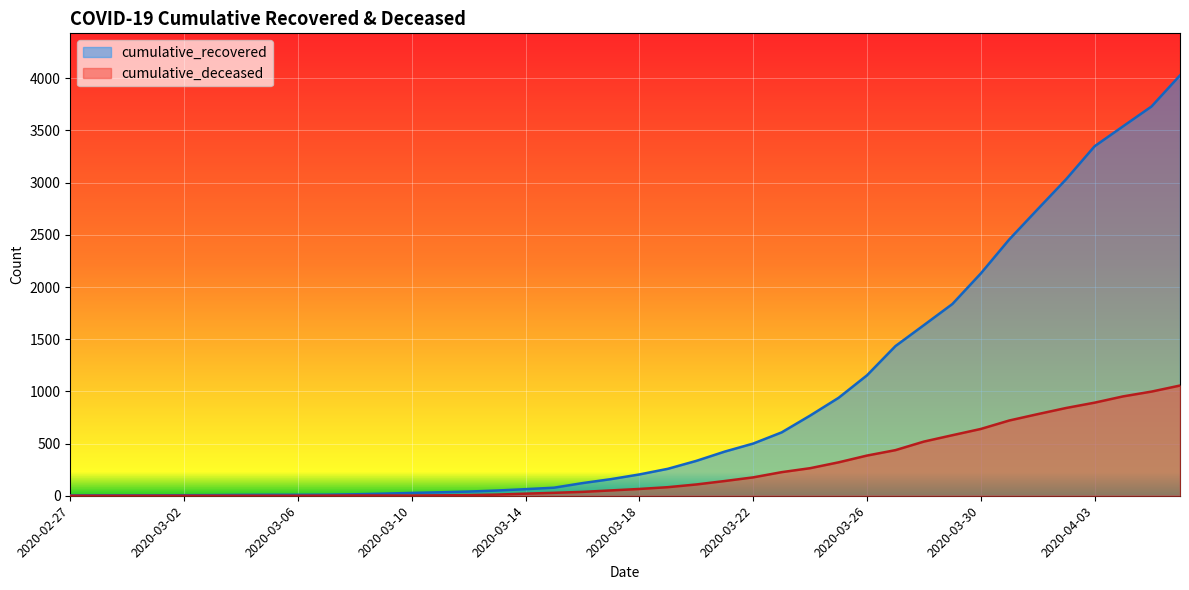

The cumulative_deceased series shows 440 at 2020-03-04. True or false?

False